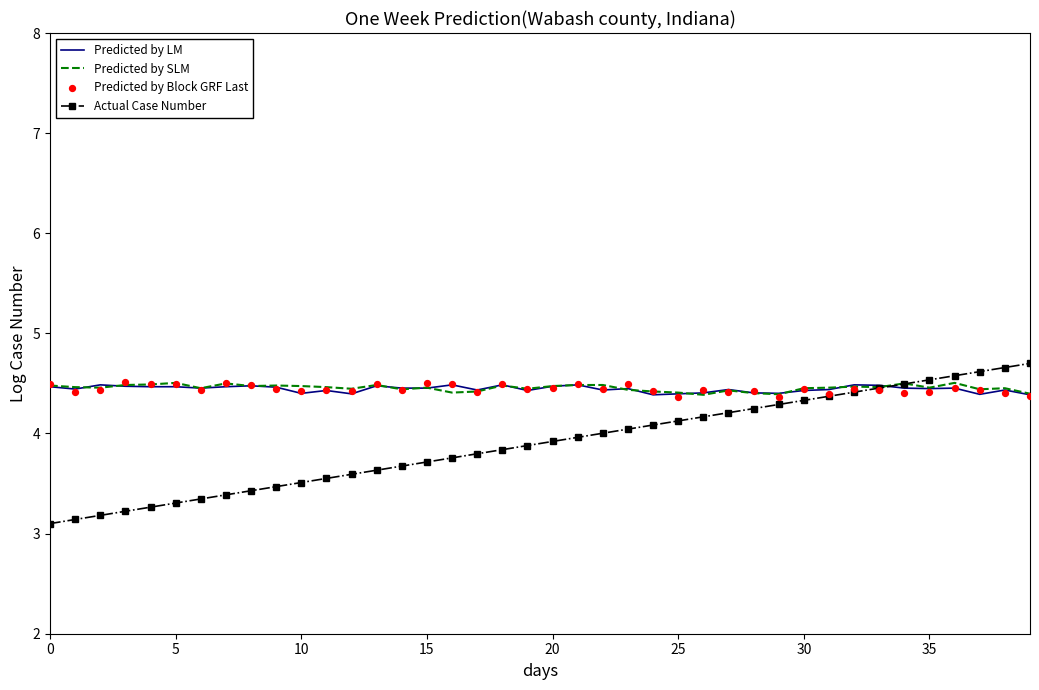

What is the total value across all series at 36?

18.0